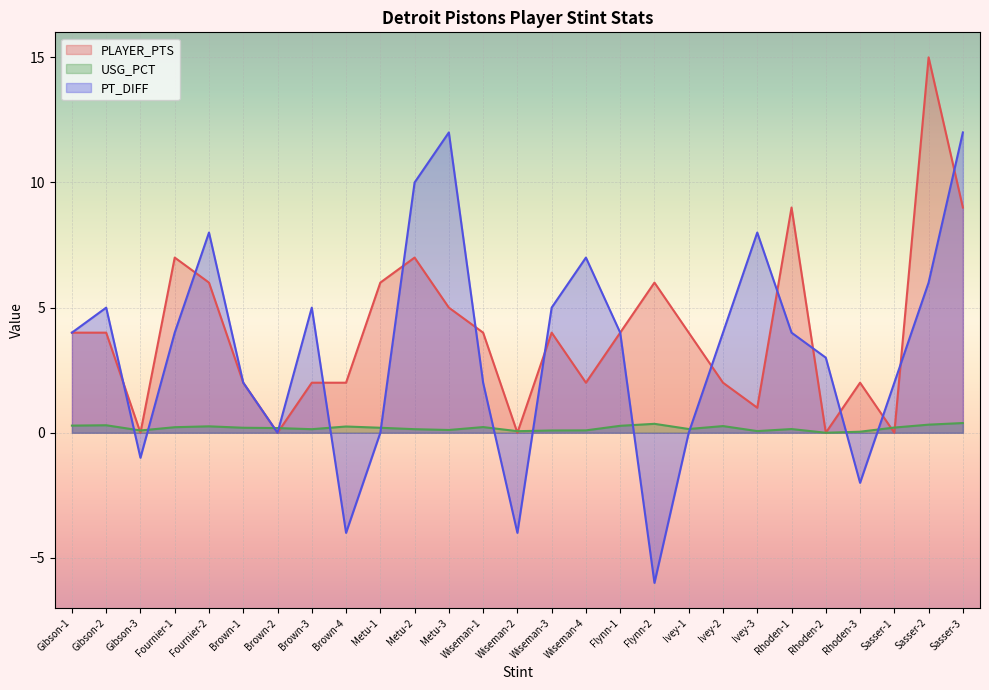

How many lines are shown in the chart?

3